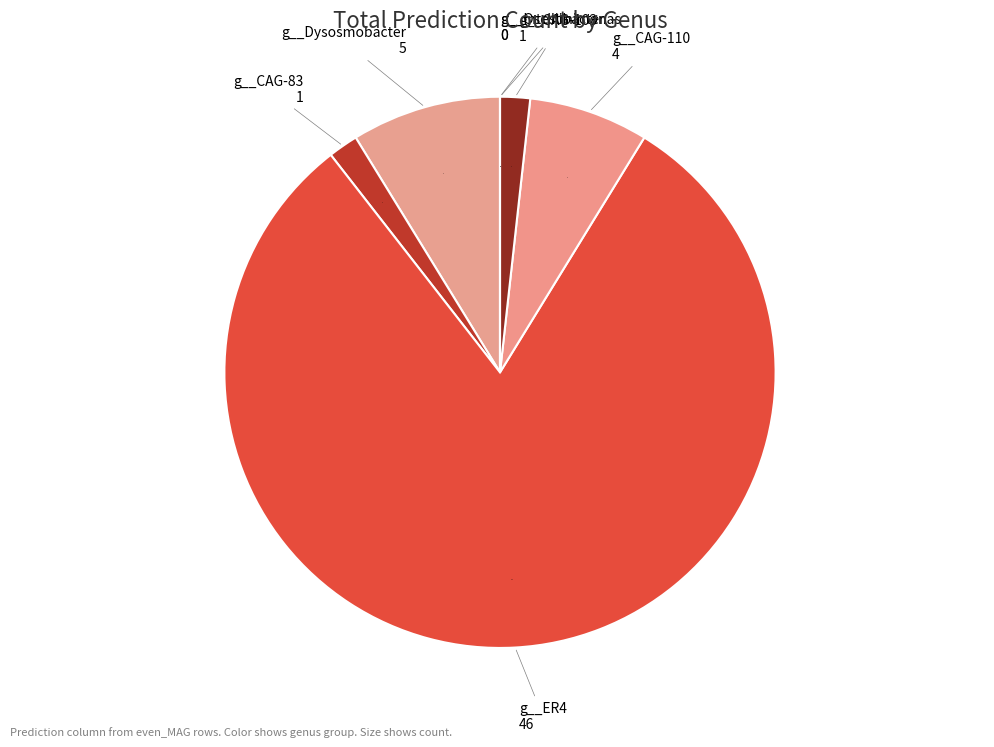

Is g__ER4 the majority of the pie?

Yes